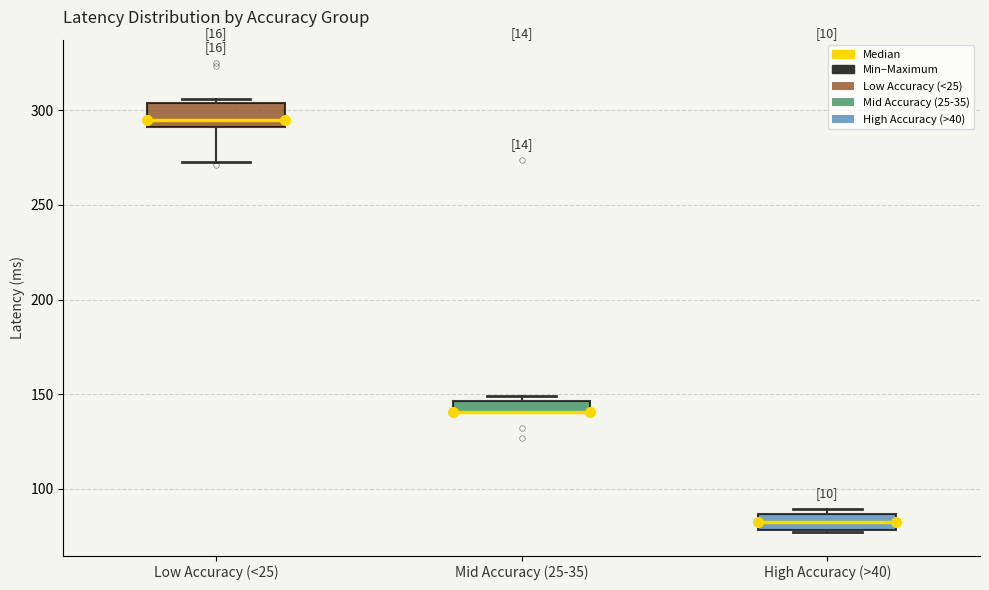

Where is the lower edge of the box for High Accuracy (>40) on the y-axis? The values are not printed on the chart, so give them approximately, as read against the axis.

80